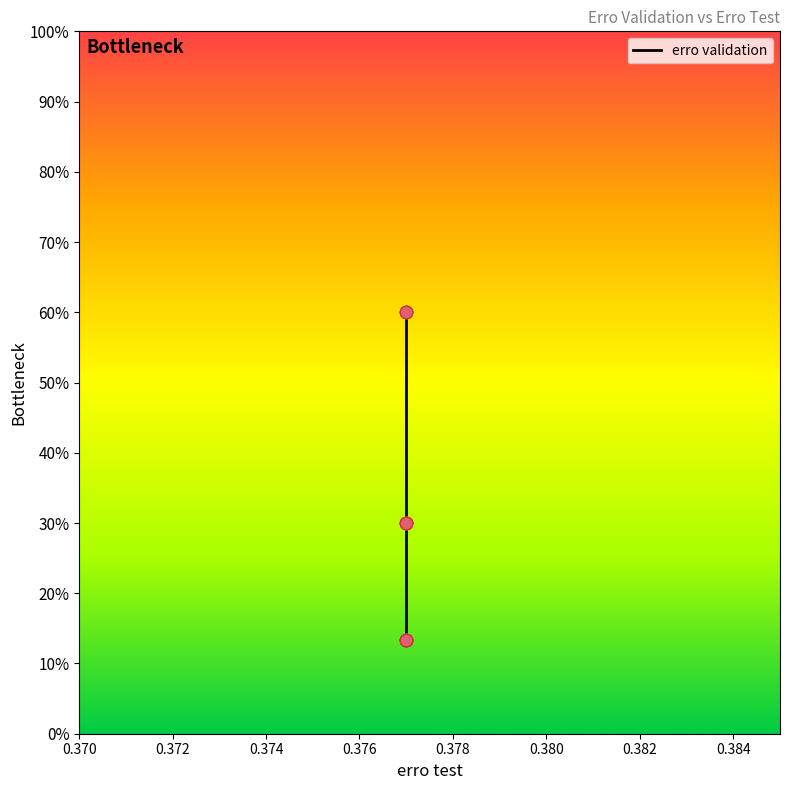

Which has a higher value, 0.370 or 0.376?

0.370